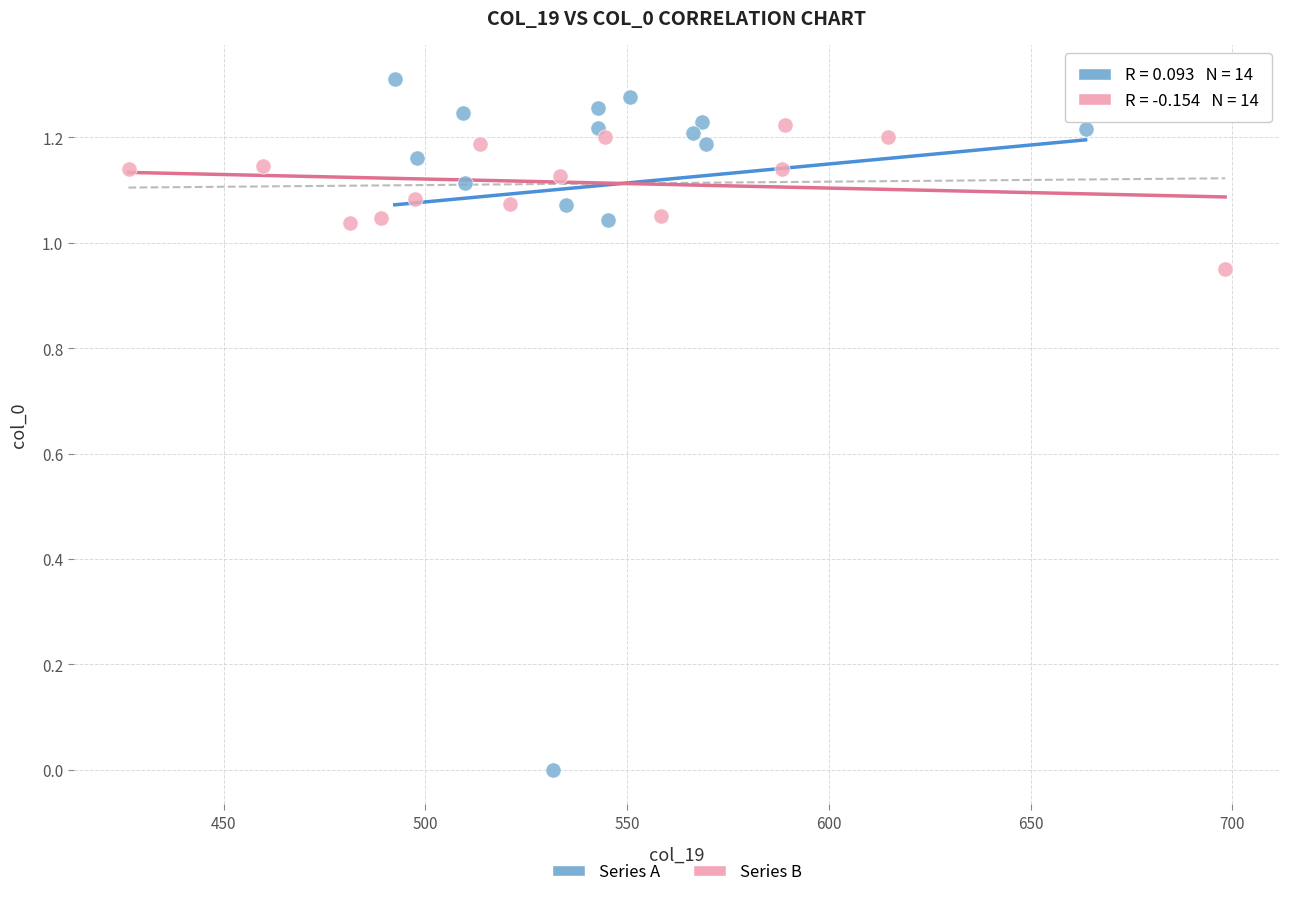

What are all the series names shown in the legend?

Series A, Series B